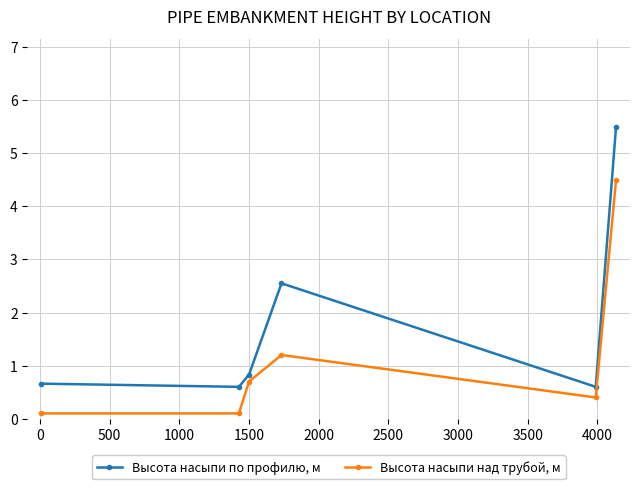

What is the sum of all Высота насыпи над трубой, м values?

7.0